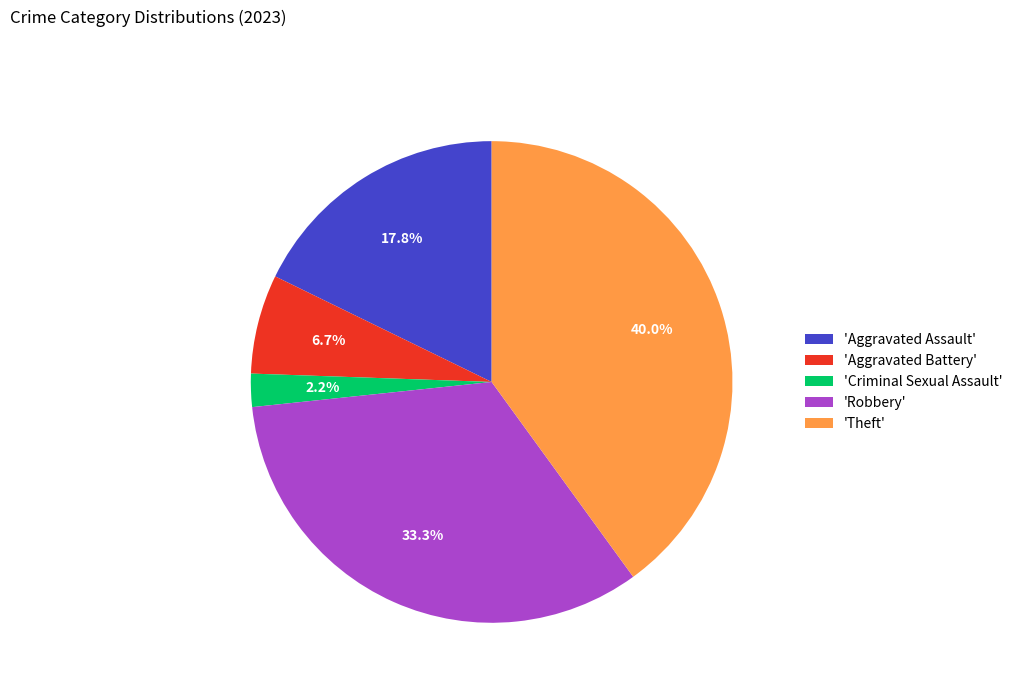

Which has a higher value, 'Theft' or 'Robbery'?

'Theft'